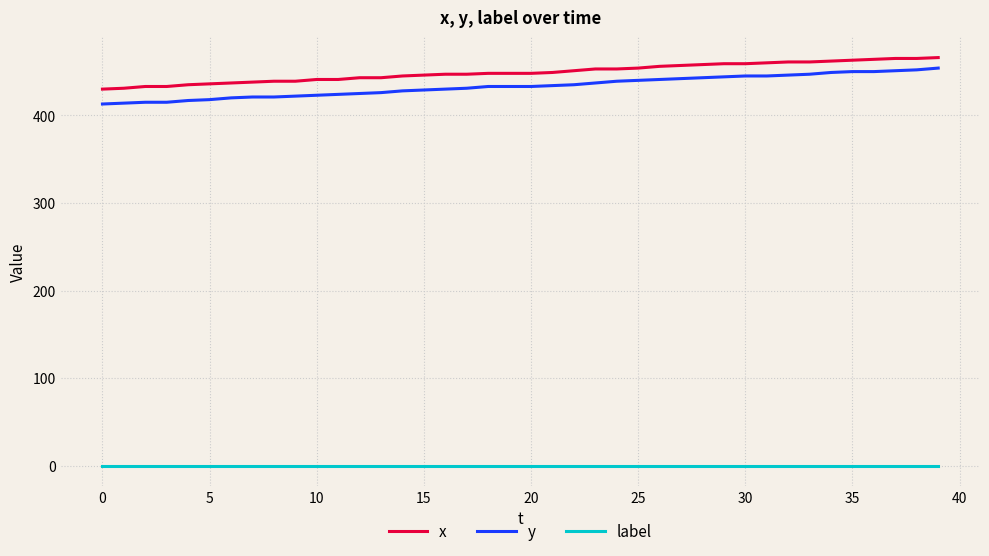

True or false: x and label cross at least once.

False